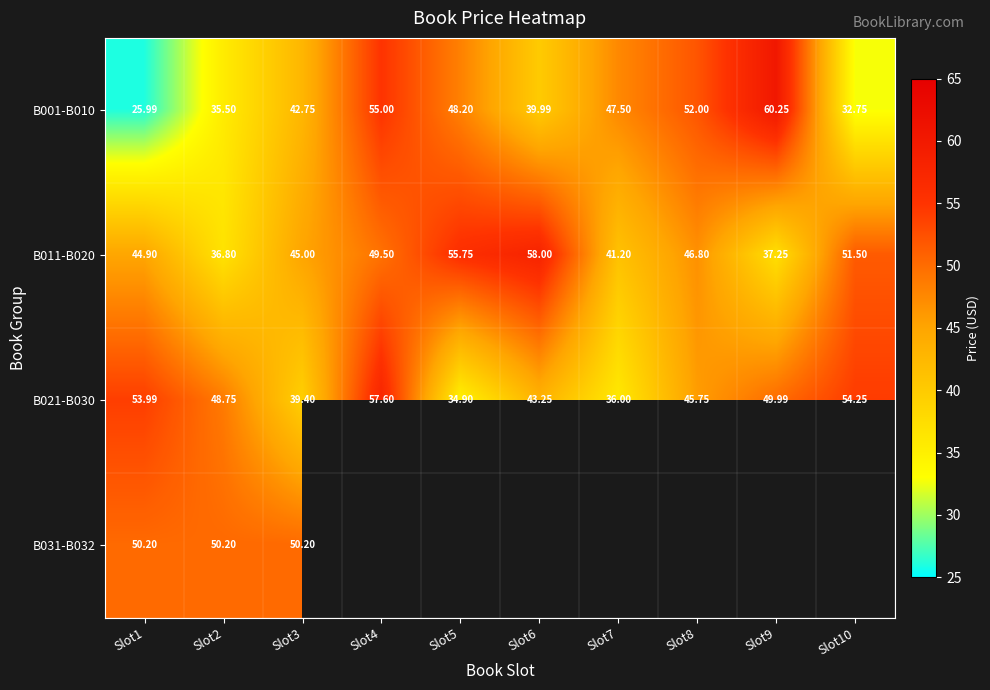

What is the average value of the B021-B030 series?

46.4